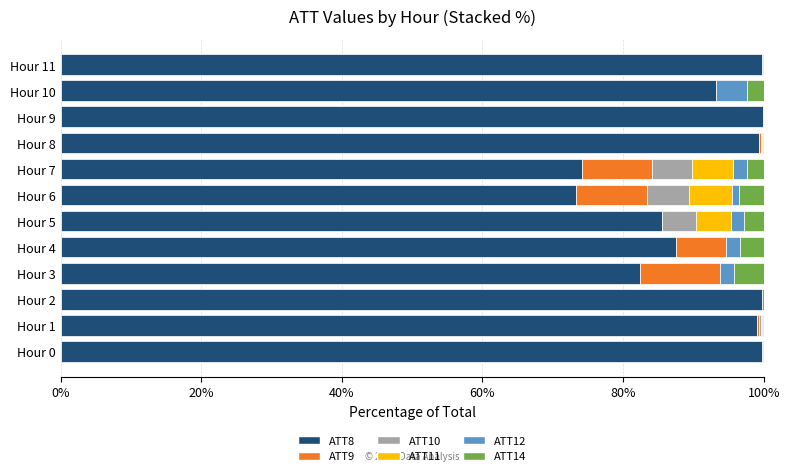

The value of ATT8 at Hour 5 is 19.3. True or false?

False